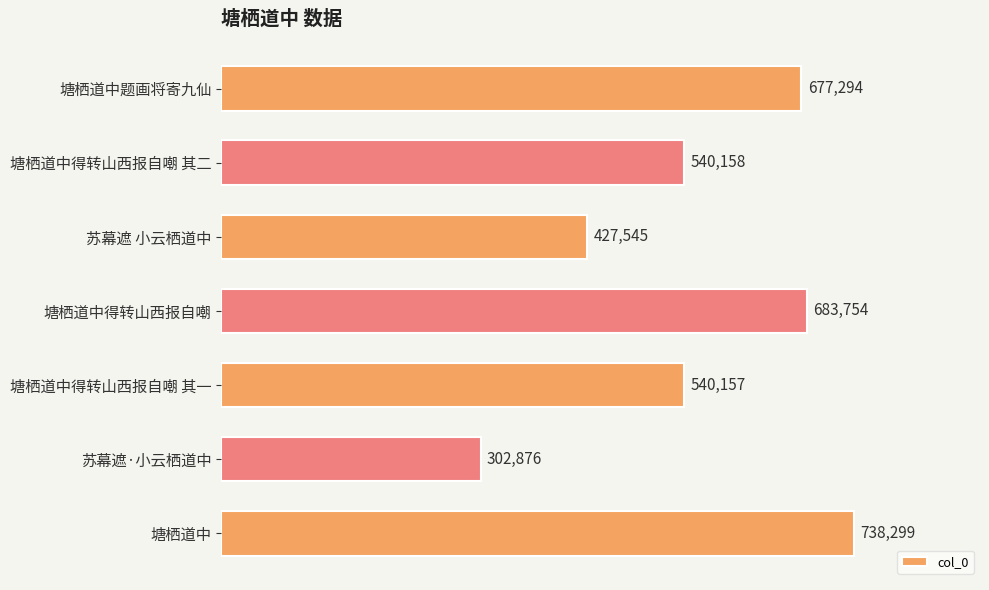

How many bars are there in total?

7